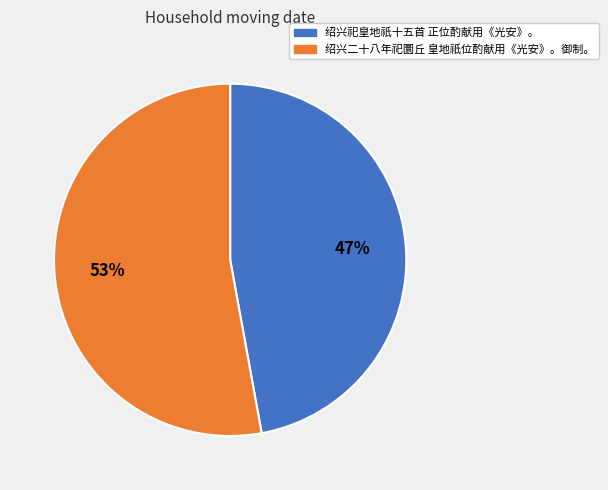

To the nearest percent, what is the difference between the largest and smallest slice percentages?

6%